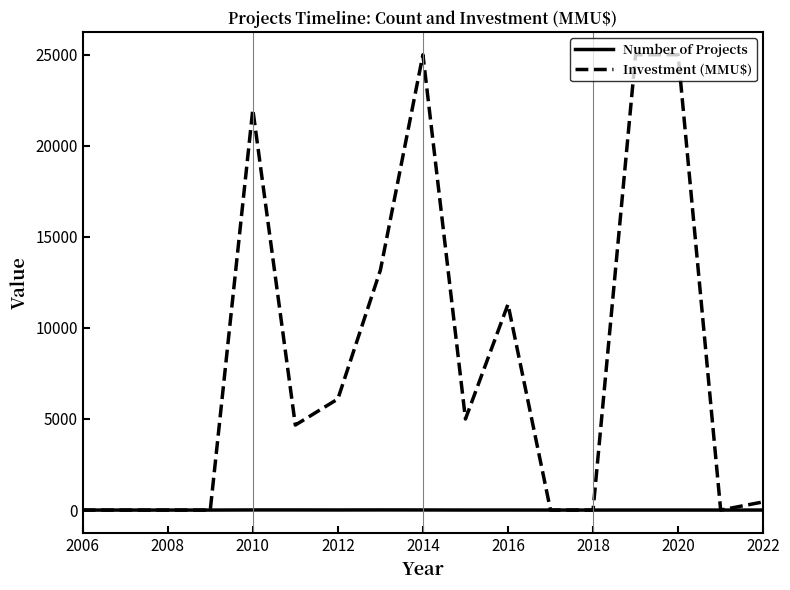

List the series in order of their overall mean, highest first.

Investment (MMU$), Number of Projects